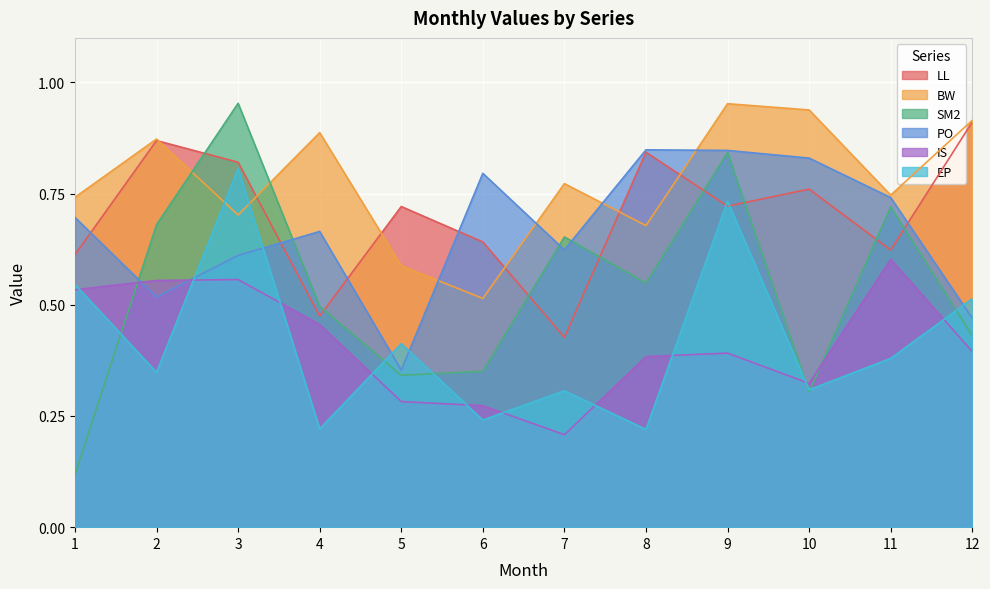

Reading right to left, extract all data points from this chart.

LL: 12=0.9	11=0.6	10=0.8	9=0.7	8=0.8	7=0.4	6=0.6	5=0.7	4=0.5	3=0.8	2=0.9	1=0.6
BW: 12=0.9	11=0.7	10=0.9	9=1.0	8=0.7	7=0.8	6=0.5	5=0.6	4=0.9	3=0.7	2=0.9	1=0.7
SM2: 12=0.4	11=0.7	10=0.3	9=0.8	8=0.5	7=0.7	6=0.4	5=0.3	4=0.5	3=1.0	2=0.7	1=0.1
PO: 12=0.5	11=0.7	10=0.8	9=0.8	8=0.8	7=0.6	6=0.8	5=0.4	4=0.7	3=0.6	2=0.5	1=0.7
IS: 12=0.4	11=0.6	10=0.3	9=0.4	8=0.4	7=0.2	6=0.3	5=0.3	4=0.5	3=0.6	2=0.6	1=0.5
EP: 12=0.5	11=0.4	10=0.3	9=0.7	8=0.2	7=0.3	6=0.2	5=0.4	4=0.2	3=0.8	2=0.3	1=0.5